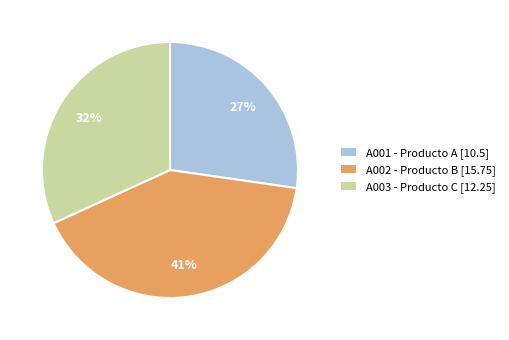

Do A003 - Producto C [12.25] and A001 - Producto A [10.5] together represent more than half of the pie?

Yes